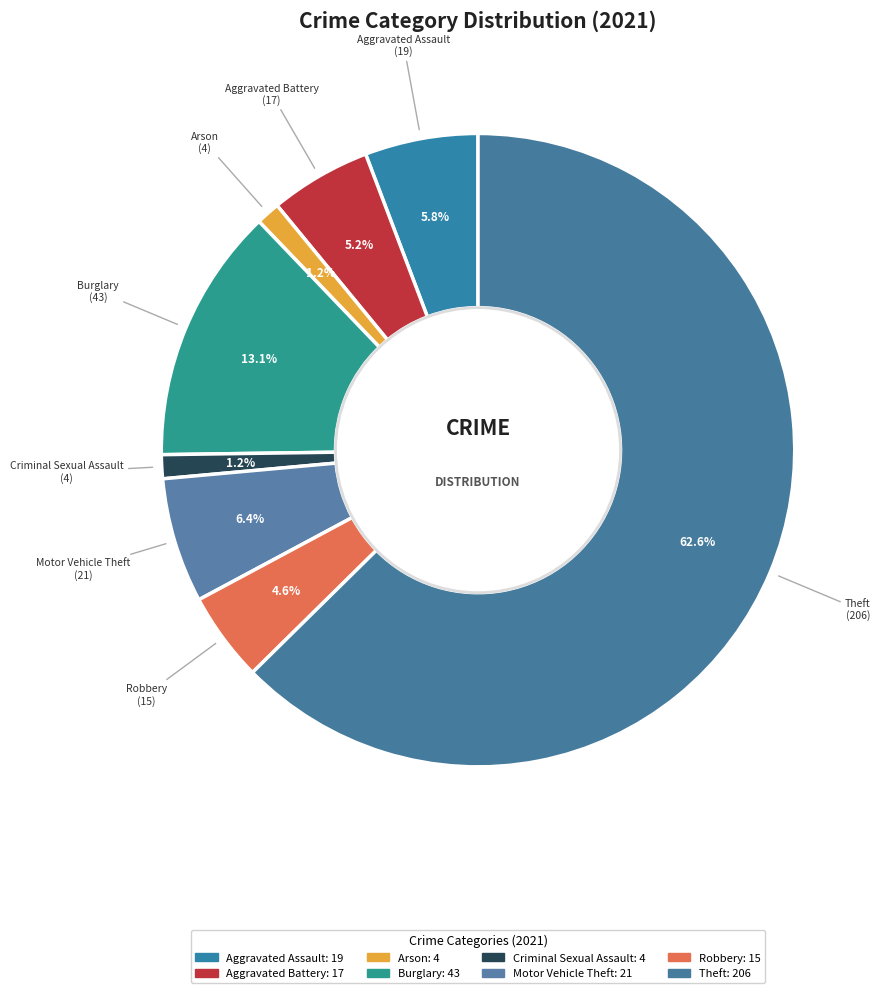

Does Theft represent more than half of the total?

Yes